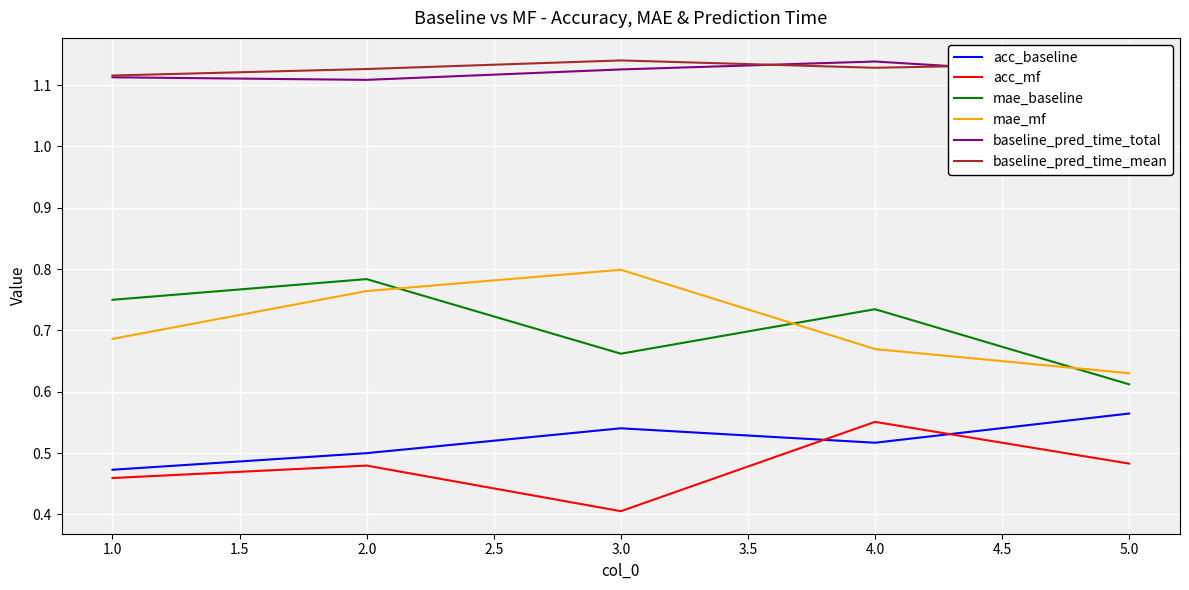

Is the value of acc_baseline at 5.0 greater than the value of mae_baseline at 2.0?

No